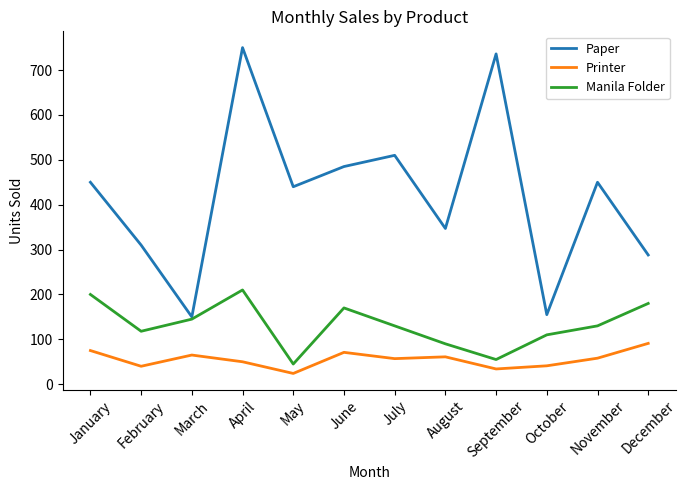

What are all the series names shown in the legend?

Paper, Printer, Manila Folder